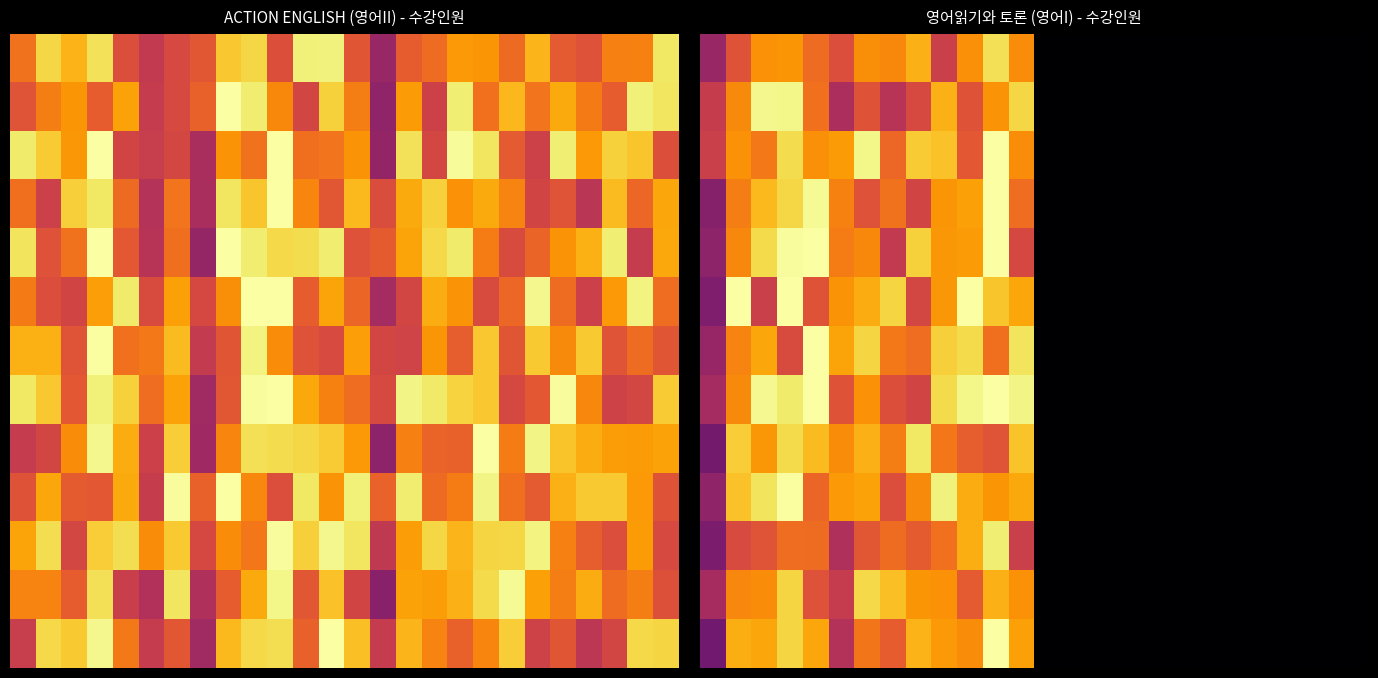

How many categories are shown in the chart?

26